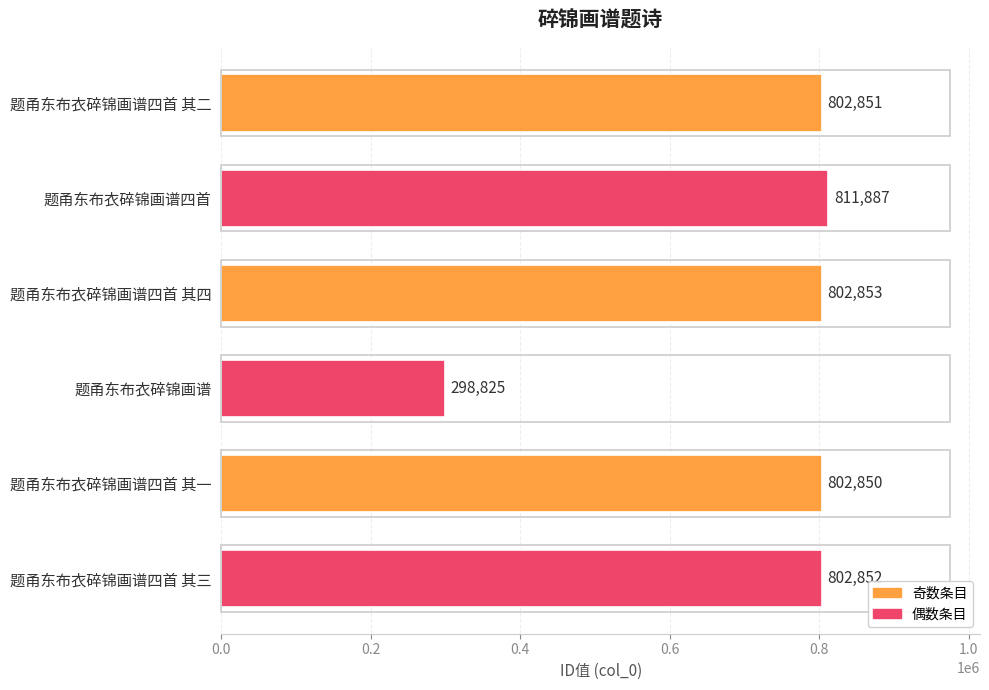

Reading top to bottom, extract all data points from this chart.

题甬东布衣碎锦画谱四首 其二=802851	题甬东布衣碎锦画谱四首=811887	题甬东布衣碎锦画谱四首 其四=802853	题甬东布衣碎锦画谱=298825	题甬东布衣碎锦画谱四首 其一=802850	题甬东布衣碎锦画谱四首 其三=802852